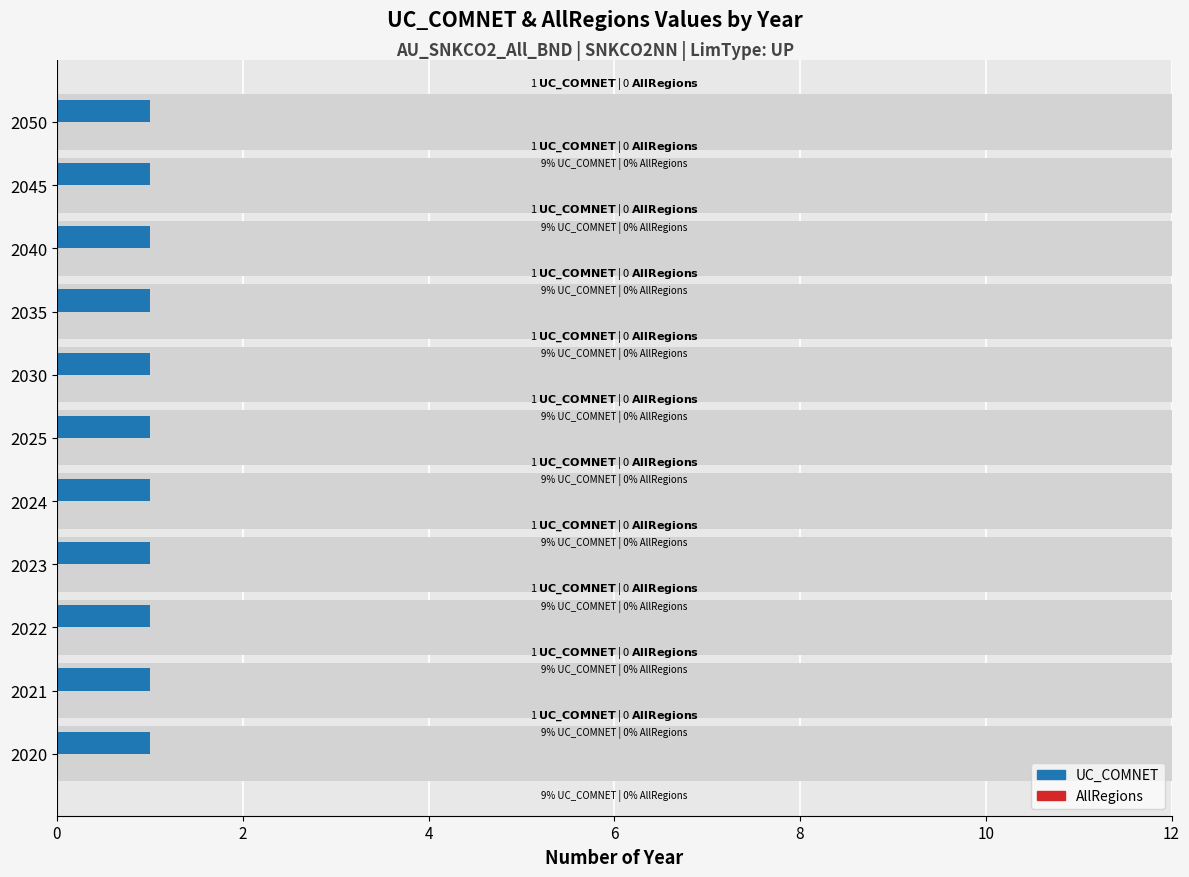

What are all the series names shown in the legend?

UC_COMNET, AllRegions